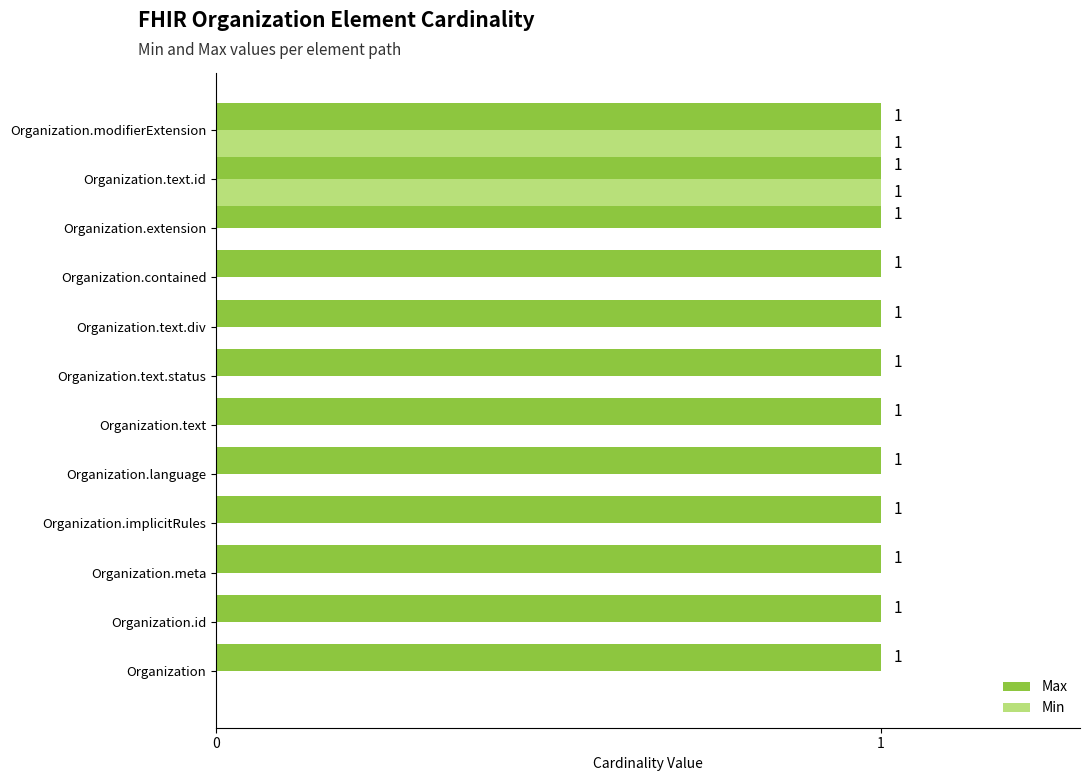

What is the highest value of the Min series?

1